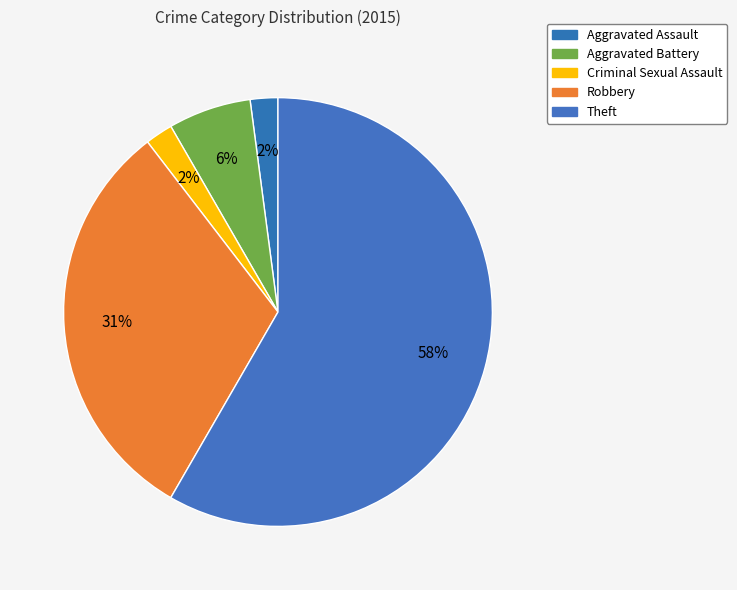

Count the number of slices in the pie.

5